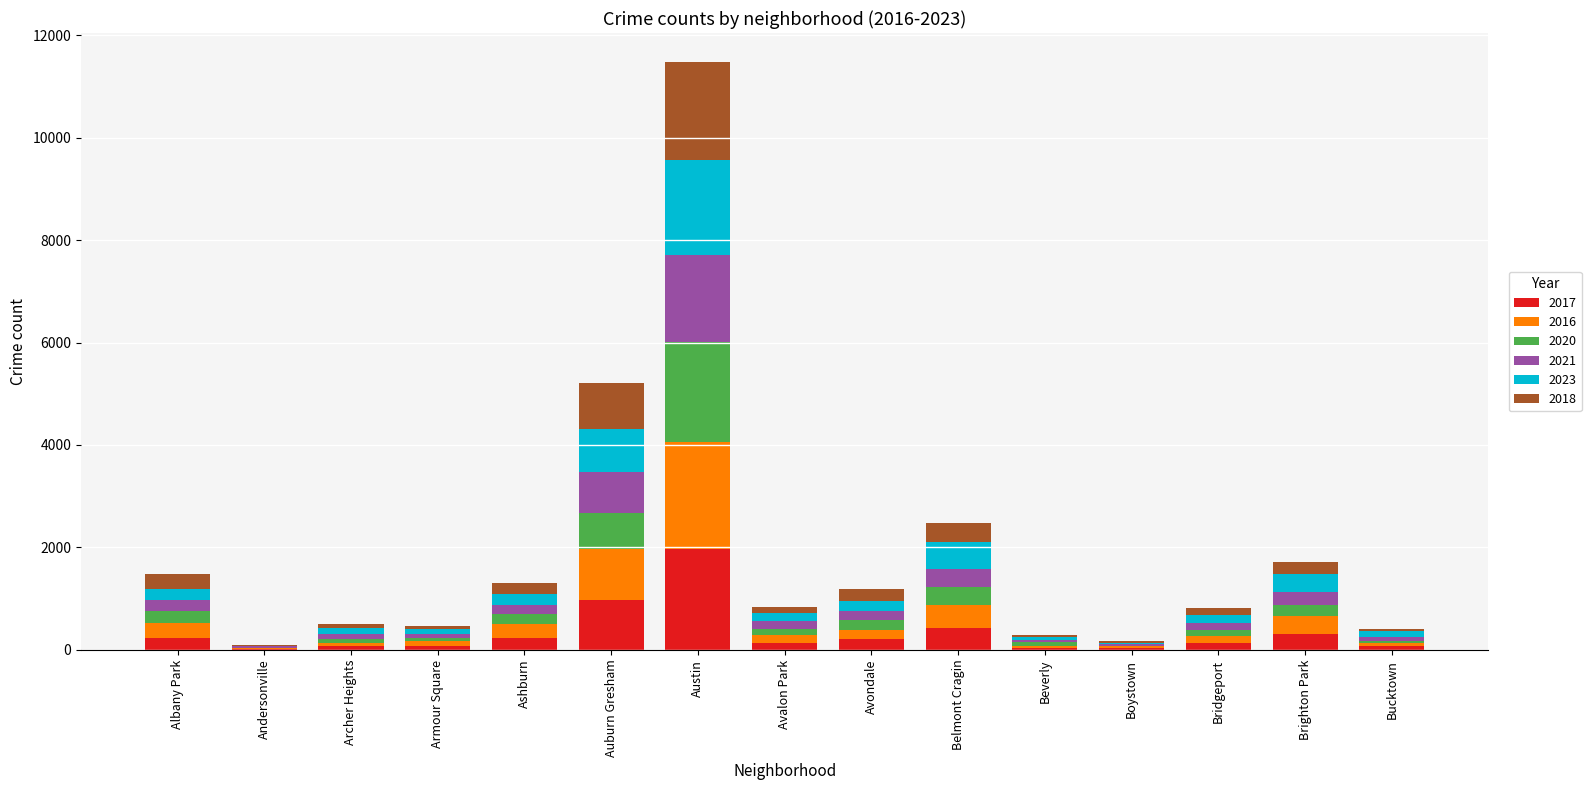

Are the bars horizontal?

No